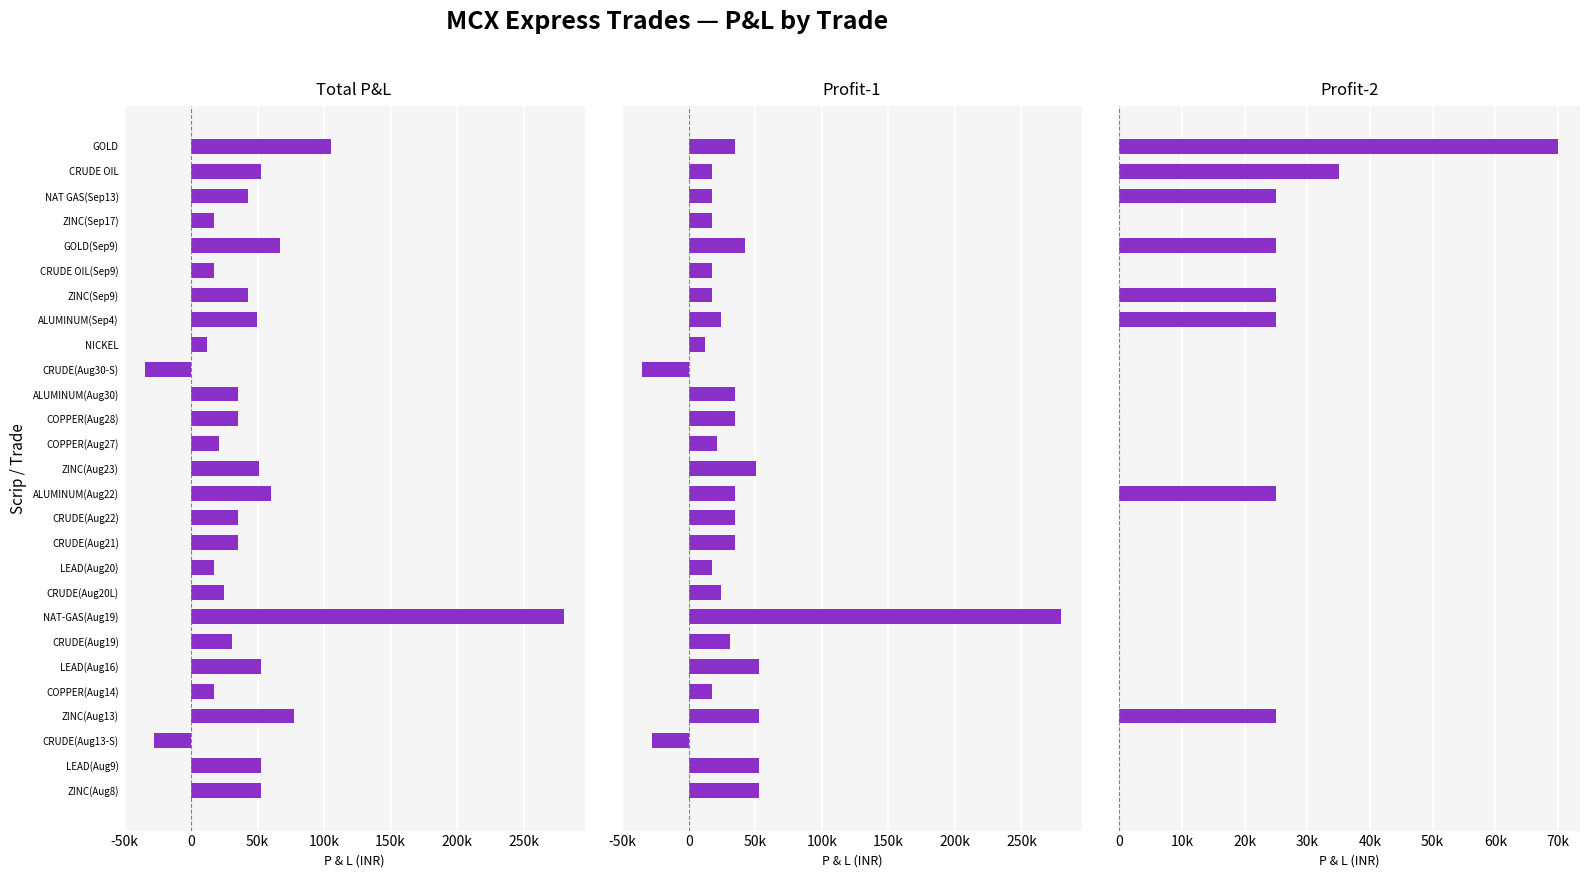

How many distinct data groups are displayed?

3